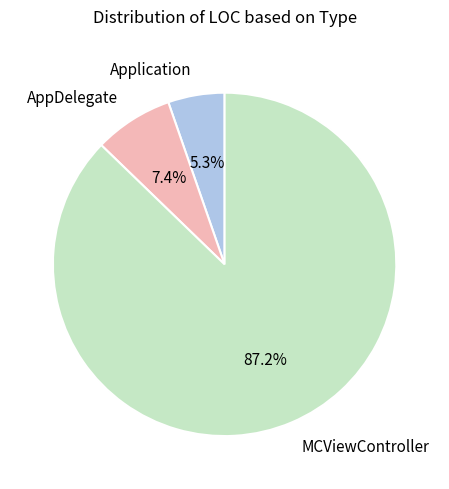

What percentage do Application and MCViewController together represent?

92.6%